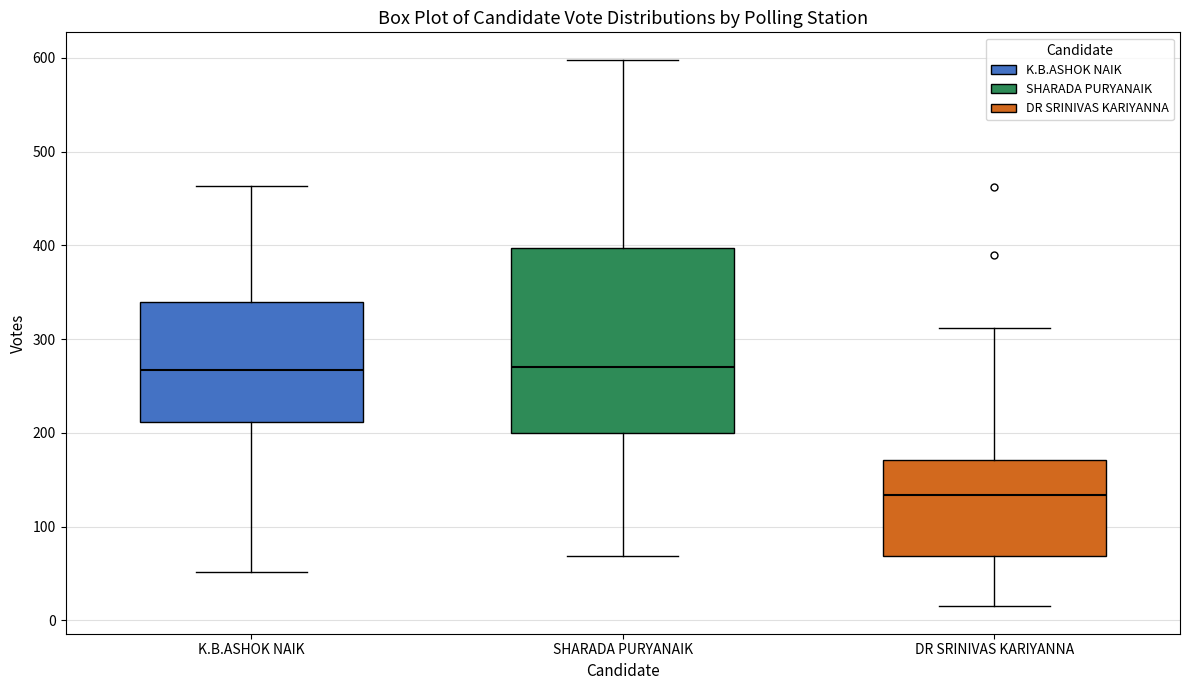

Where is the lower edge of the box for SHARADA PURYANAIK on the y-axis? The values are not printed on the chart, so give them approximately, as read against the axis.

200